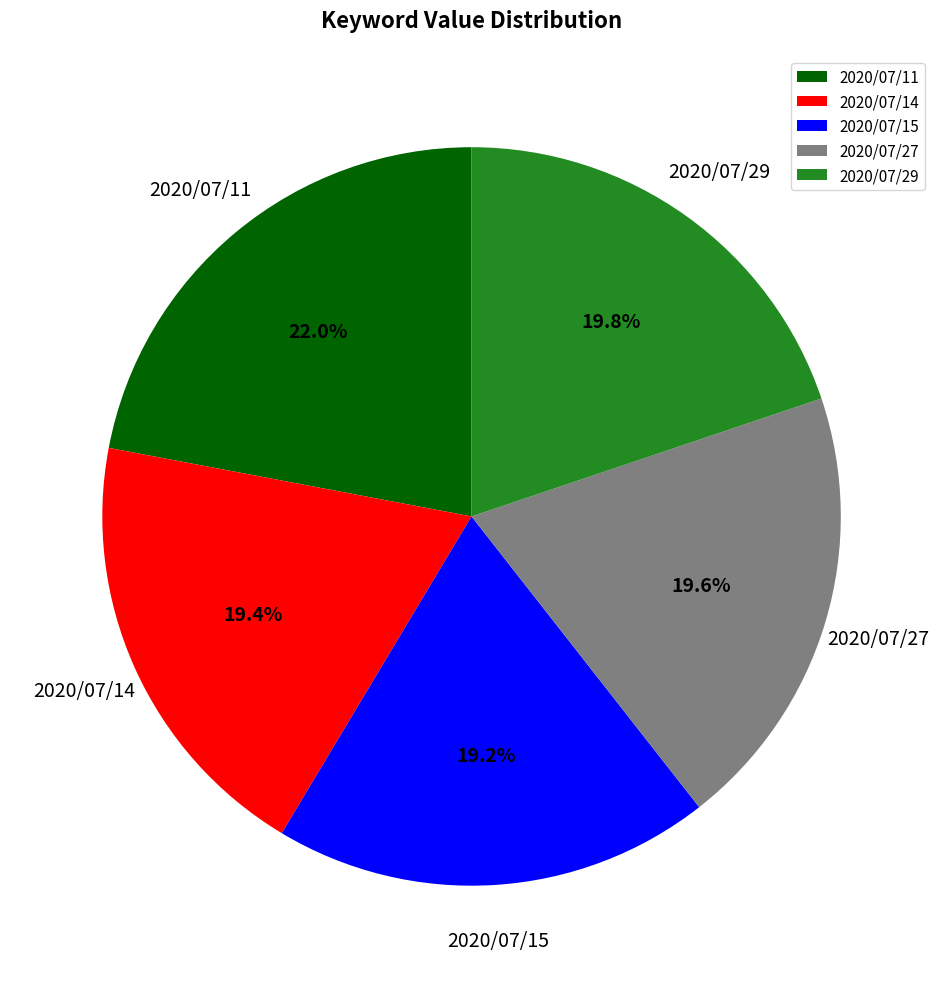

Is it true that 2020/07/11 is 22% of the pie?

True